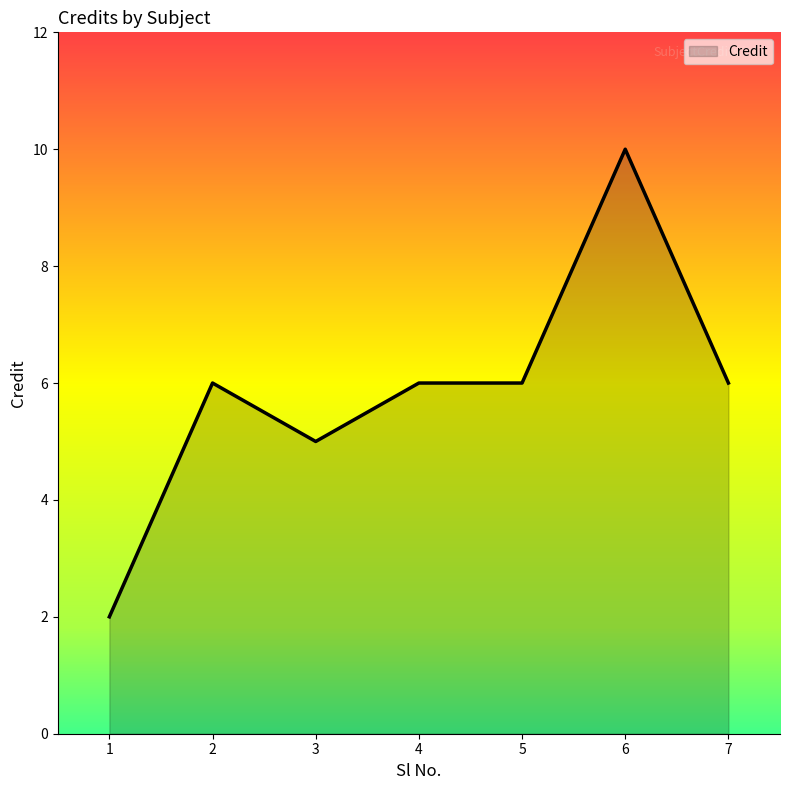

What is the average value?

6